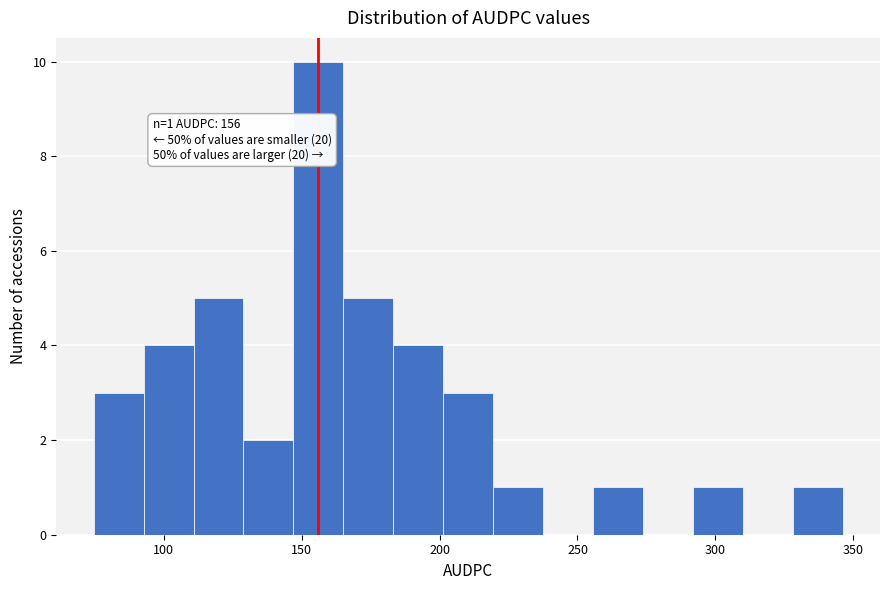

Around what value on the x-axis is the tallest bar? Give the approximate position of its centre, as read against the axis.

155